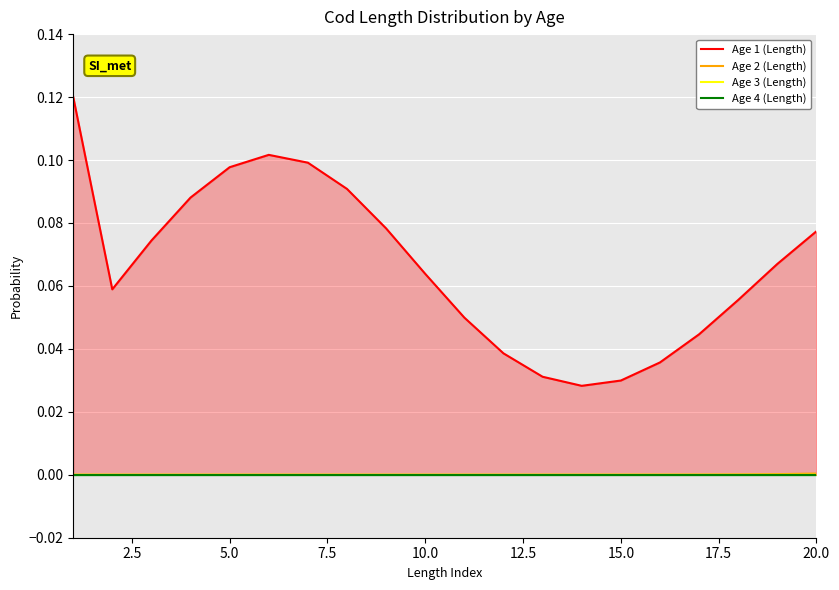

Is it true that Age 2 (Length) equals 0.0 at 15.0?

True